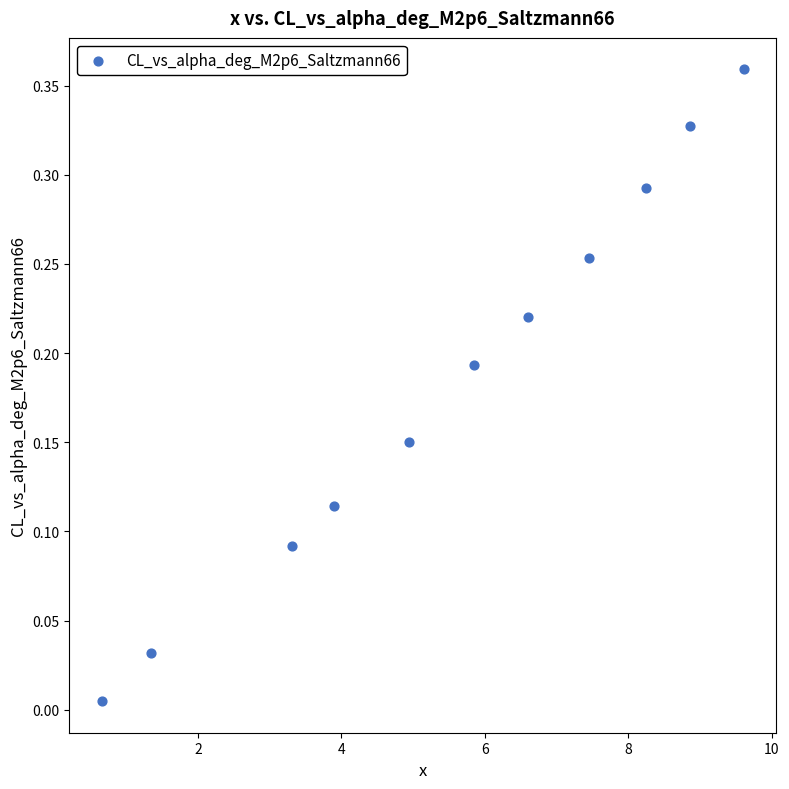

What is the range of X values (max minus min)?

9.0